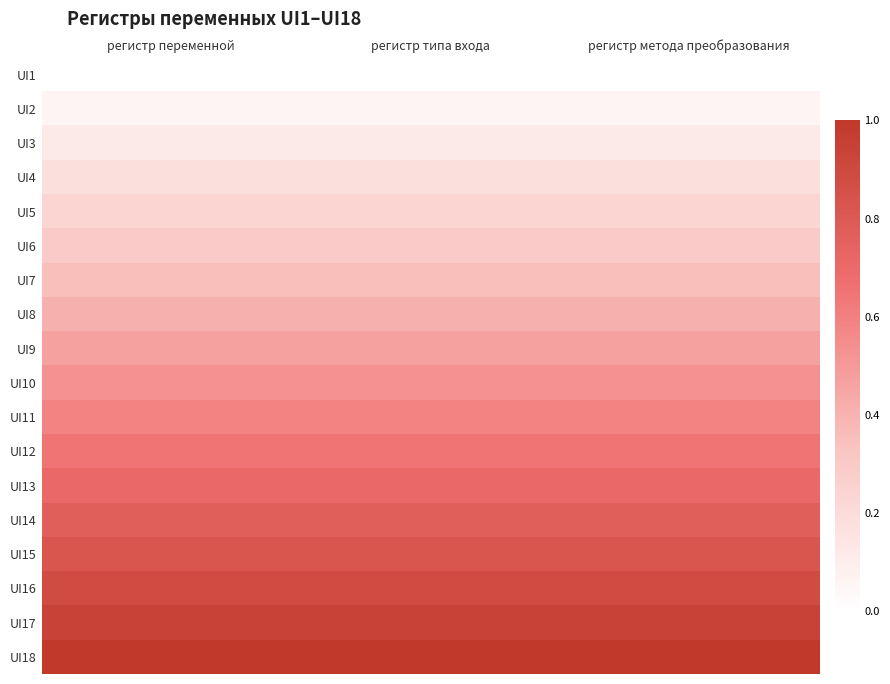

At which category does the chart reach its peak across all series?

регистр переменной